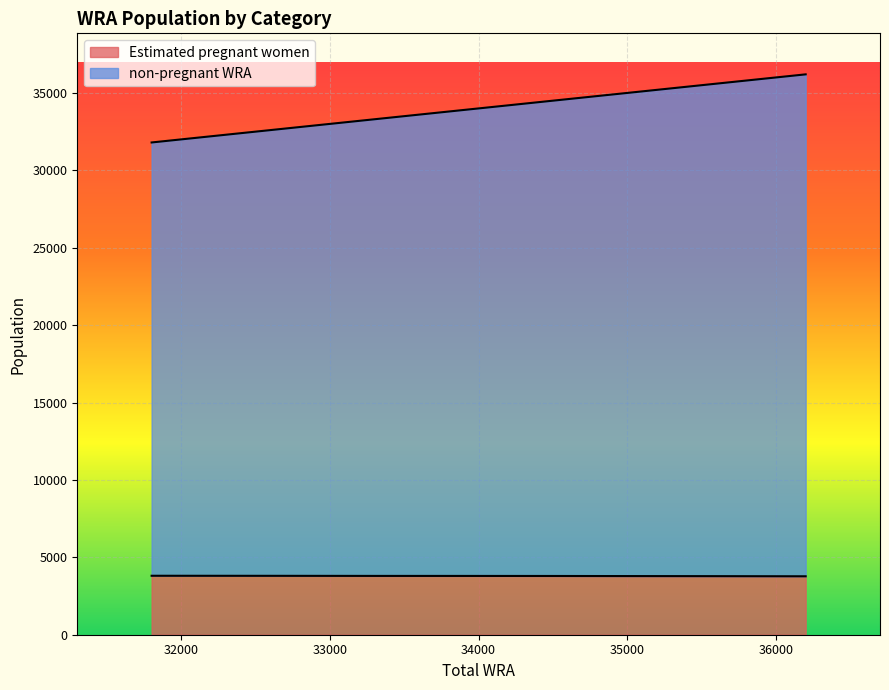

At which category is the sum across all series the highest?

36200